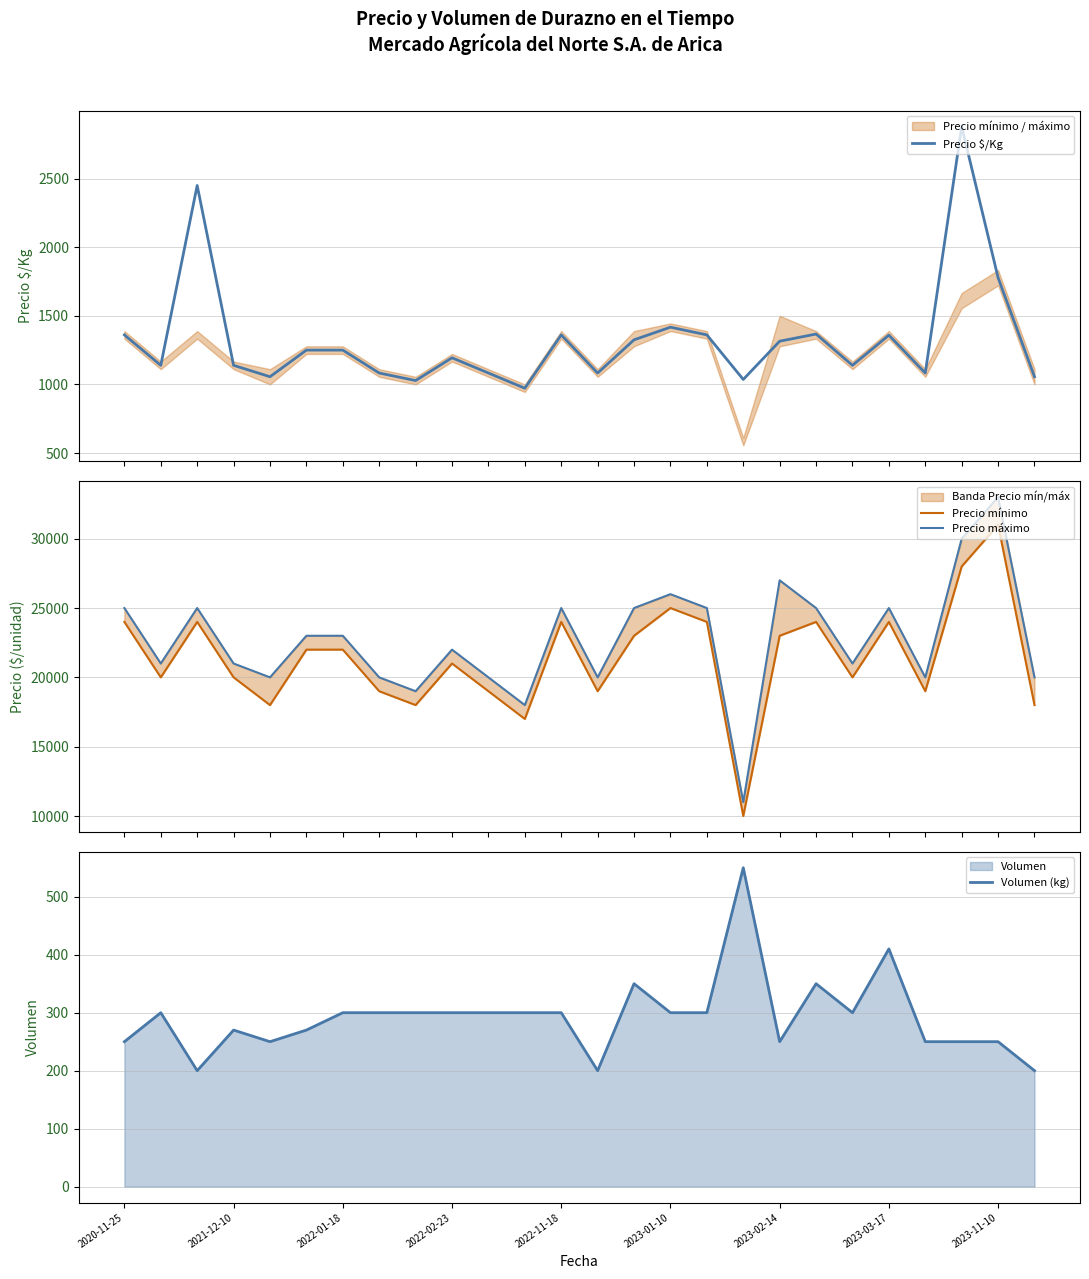

What is the highest value of the Precio $/Kg series?

2880